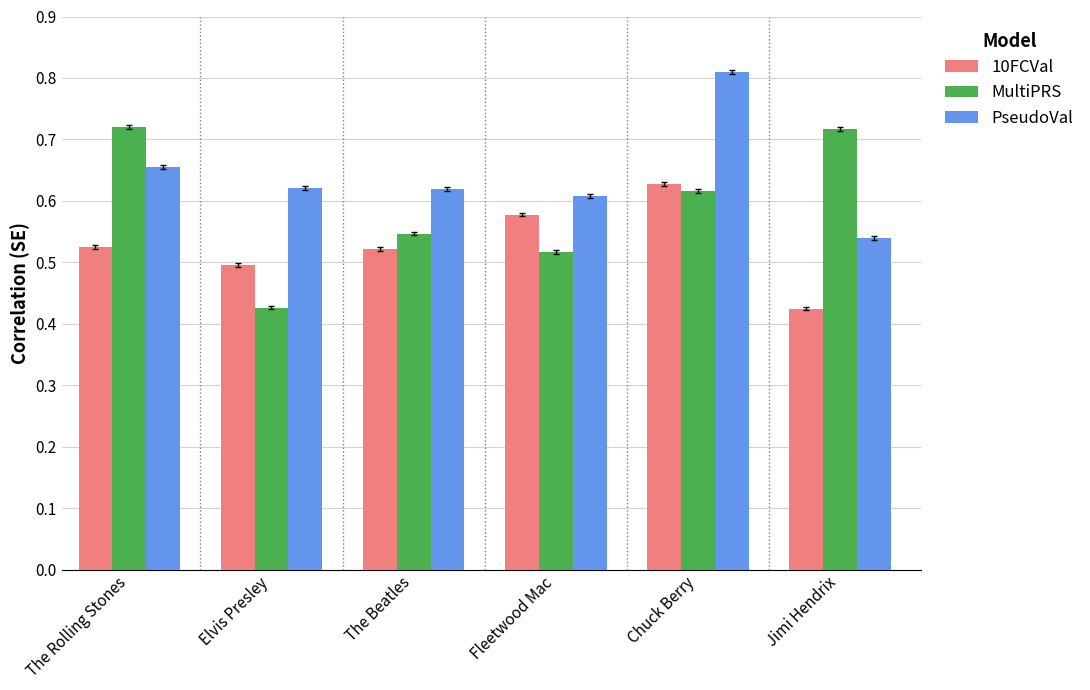

Which series has the widest spread of values?

MultiPRS